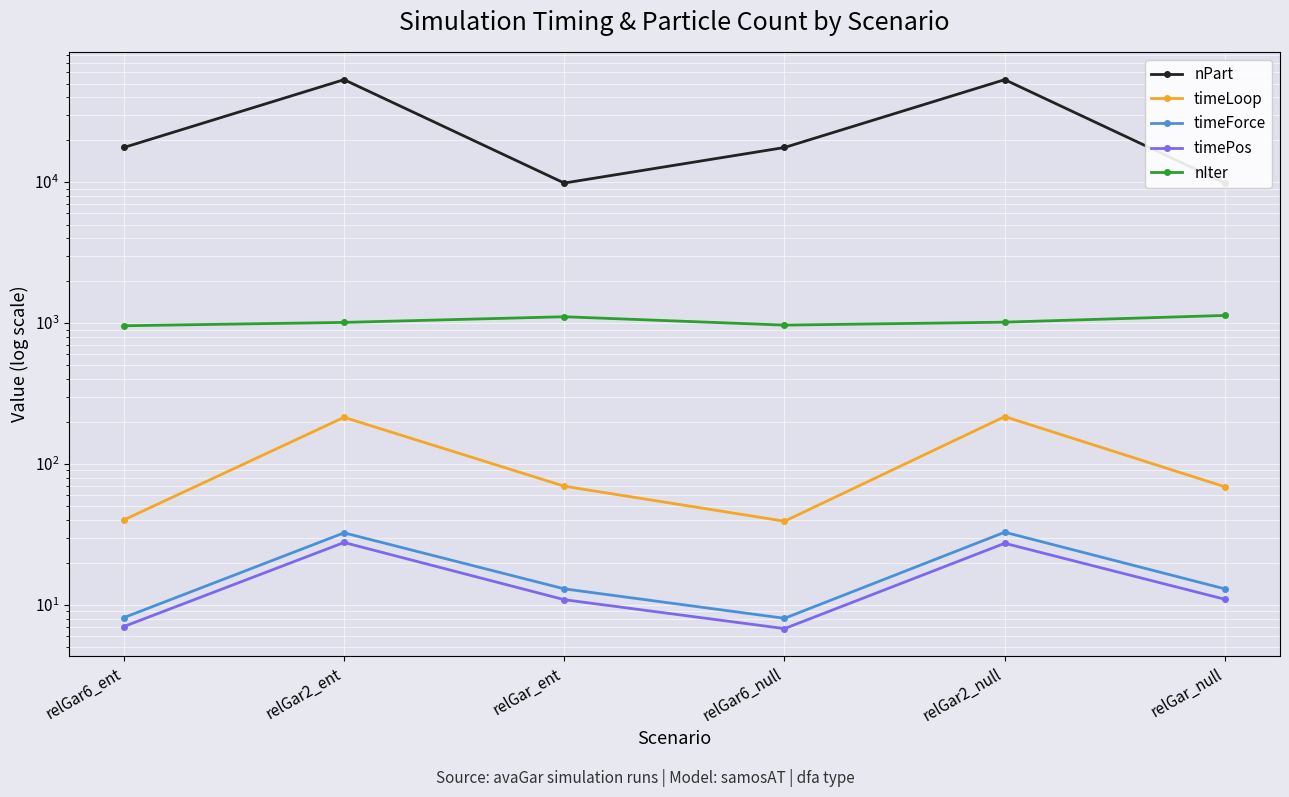

Which series has the widest spread of values?

nPart